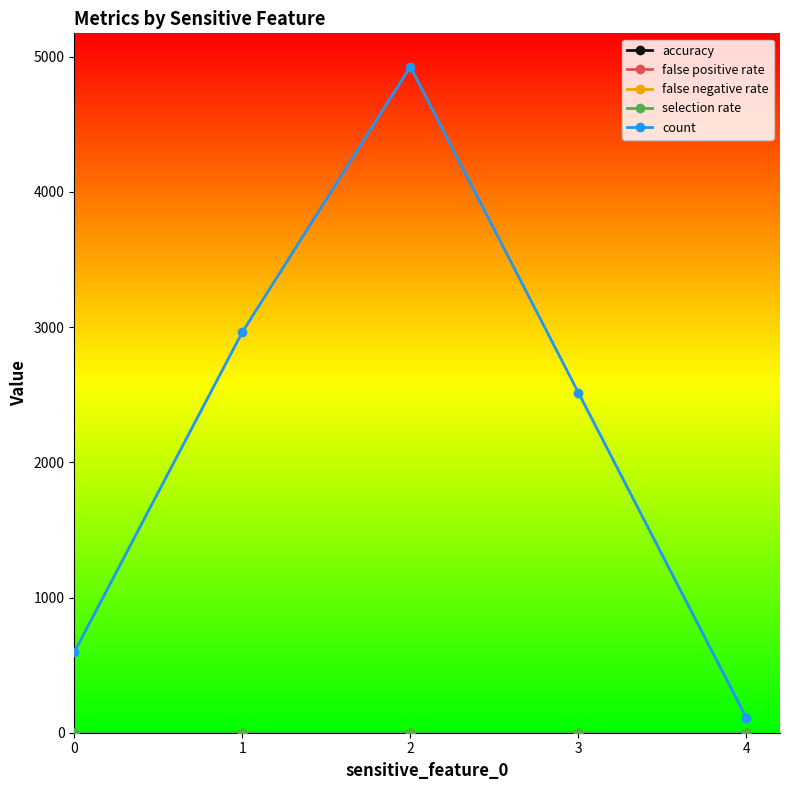

What is the greatest value displayed?

4927.0